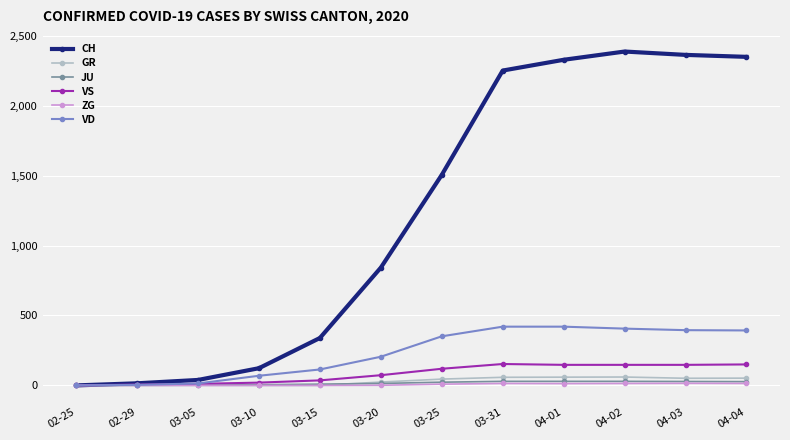

At which category does the chart reach its peak across all series?

04-02